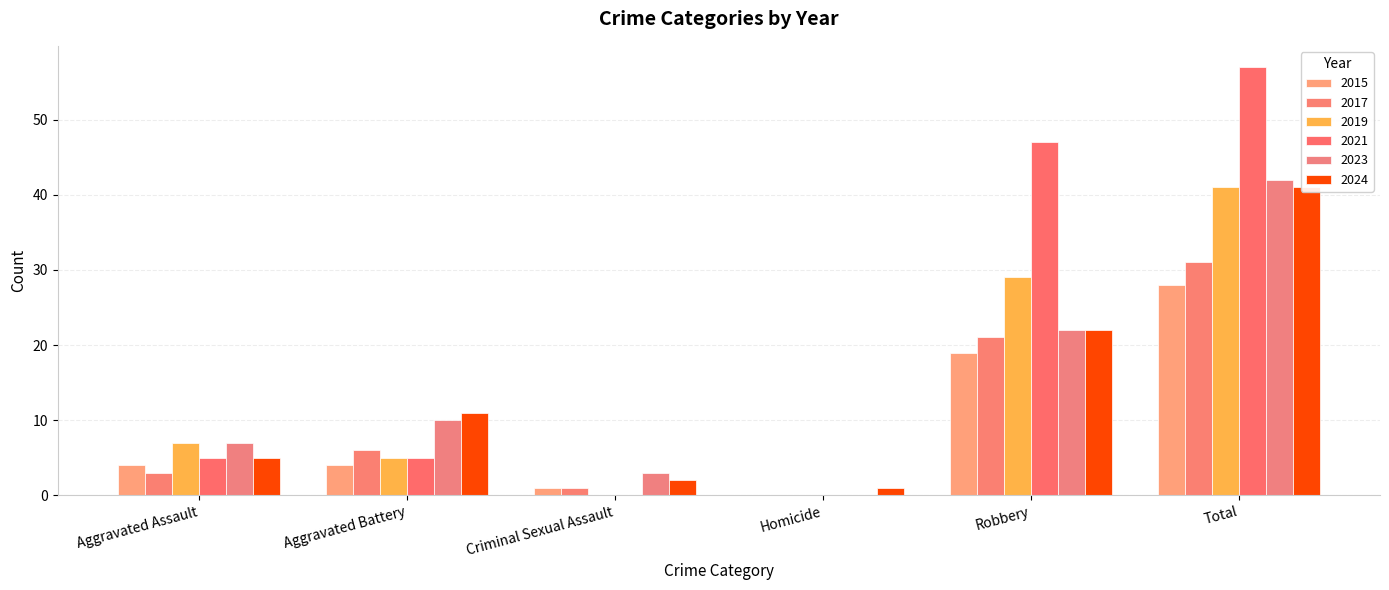

Reading left to right, transcribe all the data shown in this chart.

2015: 4	4	1	0	19	28
2016: 5	5	0	0	47	57
2017: 3	6	1	0	21	31
2018: 7	5	0	0	29	41
2023: 7	10	3	0	22	42
2024: 5	11	2	1	22	41